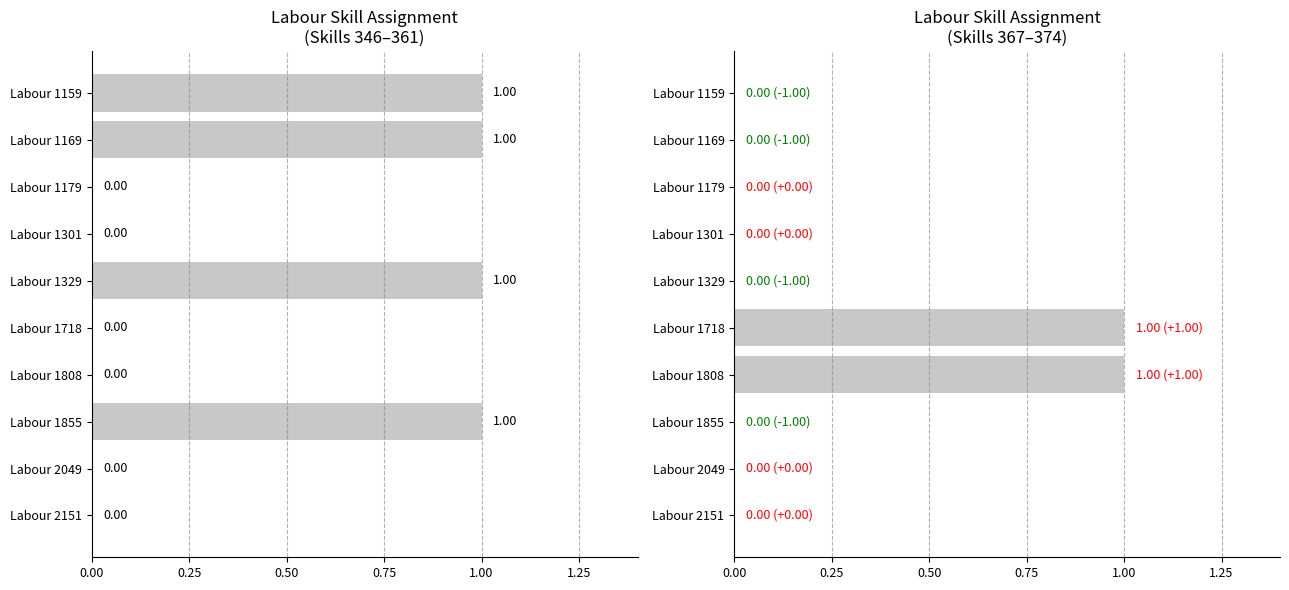

Reading left to right, extract all data points from this chart.

Skills 346-361: 1	1	0	0	1	0	0	1	0	0
Skills 367-374: 0	0	0	0	0	1	1	0	0	0